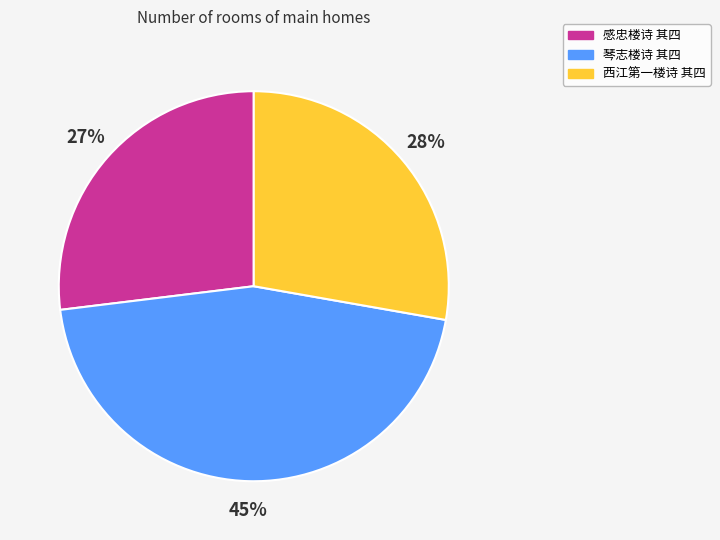

Count the number of slices in the pie.

3